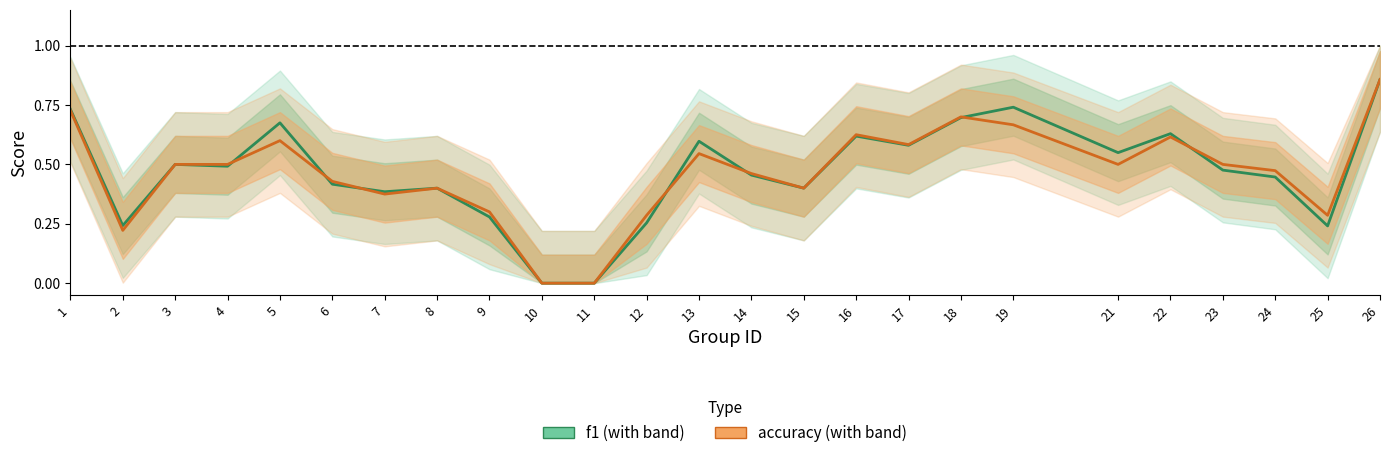

The accuracy series shows 0.3 at 12. True or false?

True